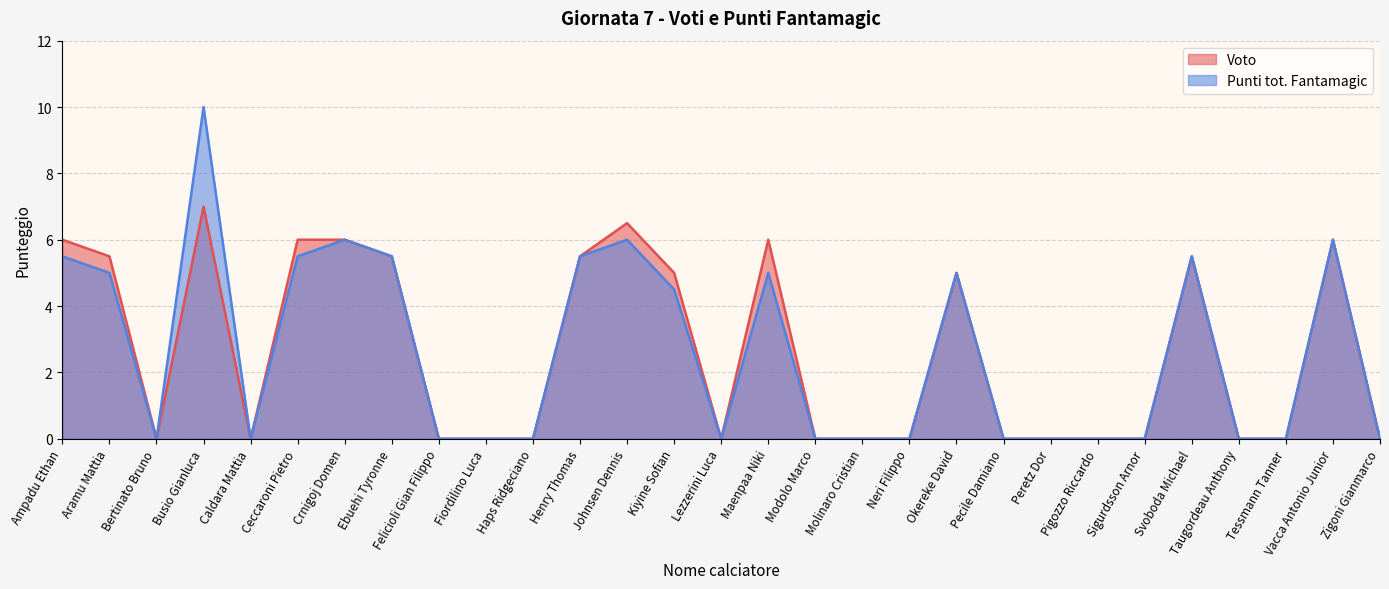

Which category has the highest value across all series?

Busio Gianluca